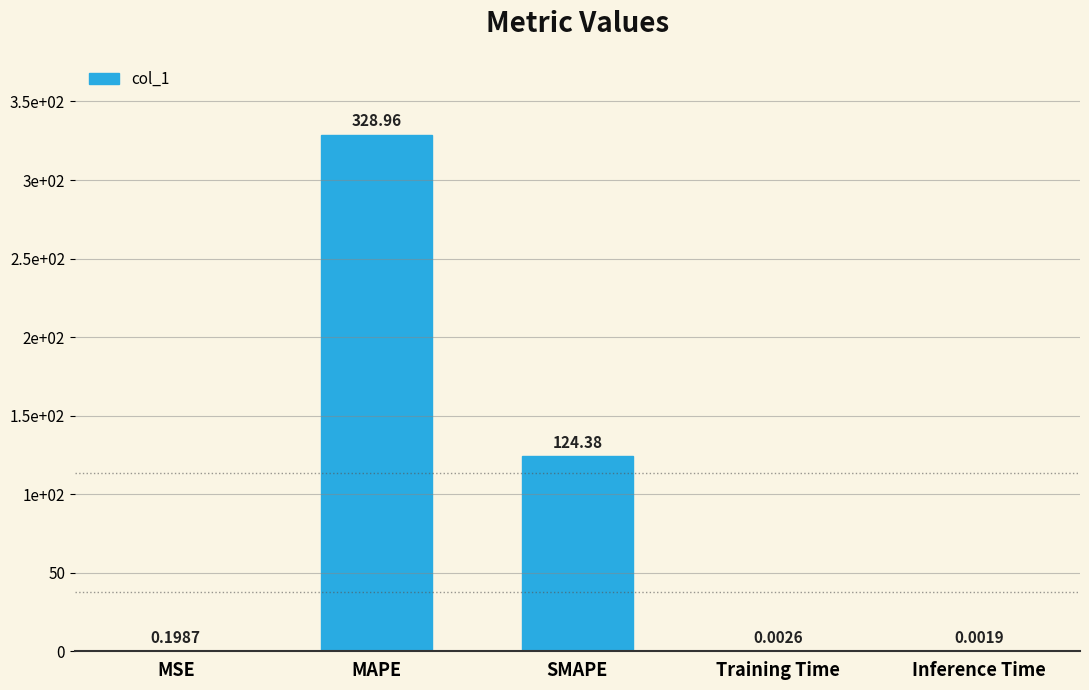

List the labels in order of value, largest first.

MAPE, SMAPE, MSE, Training Time, Inference Time